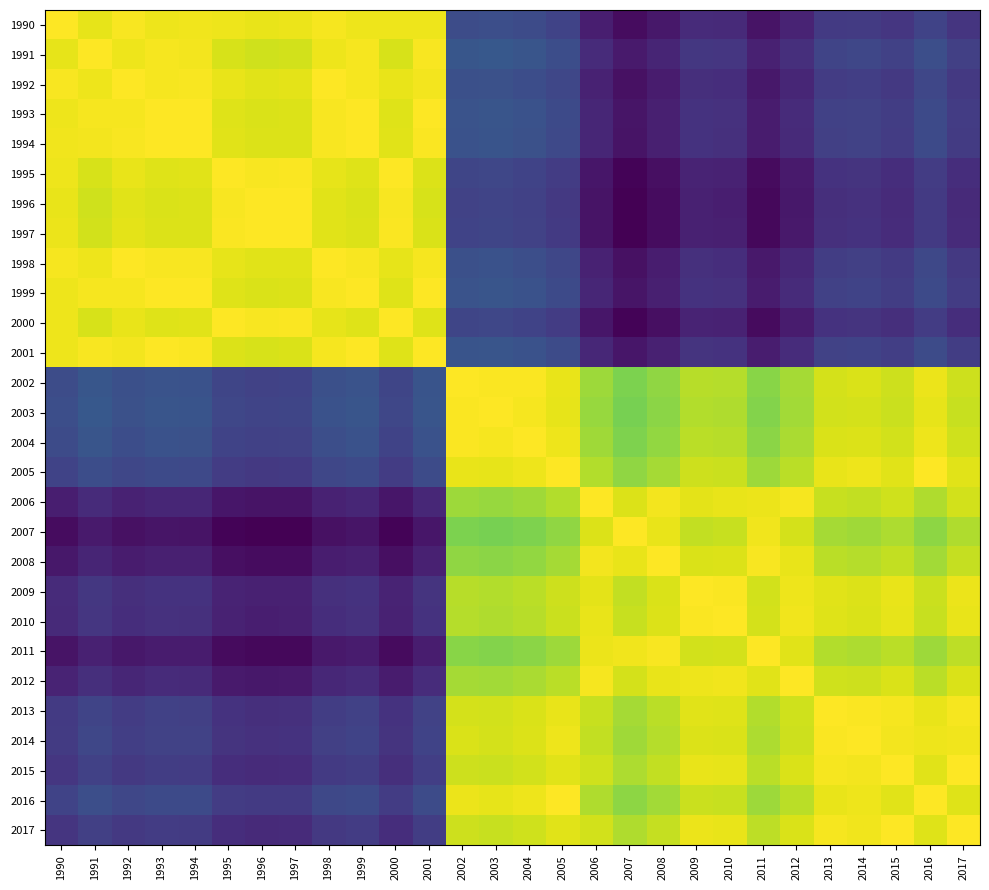

Which series has the largest range (max minus min)?

1996